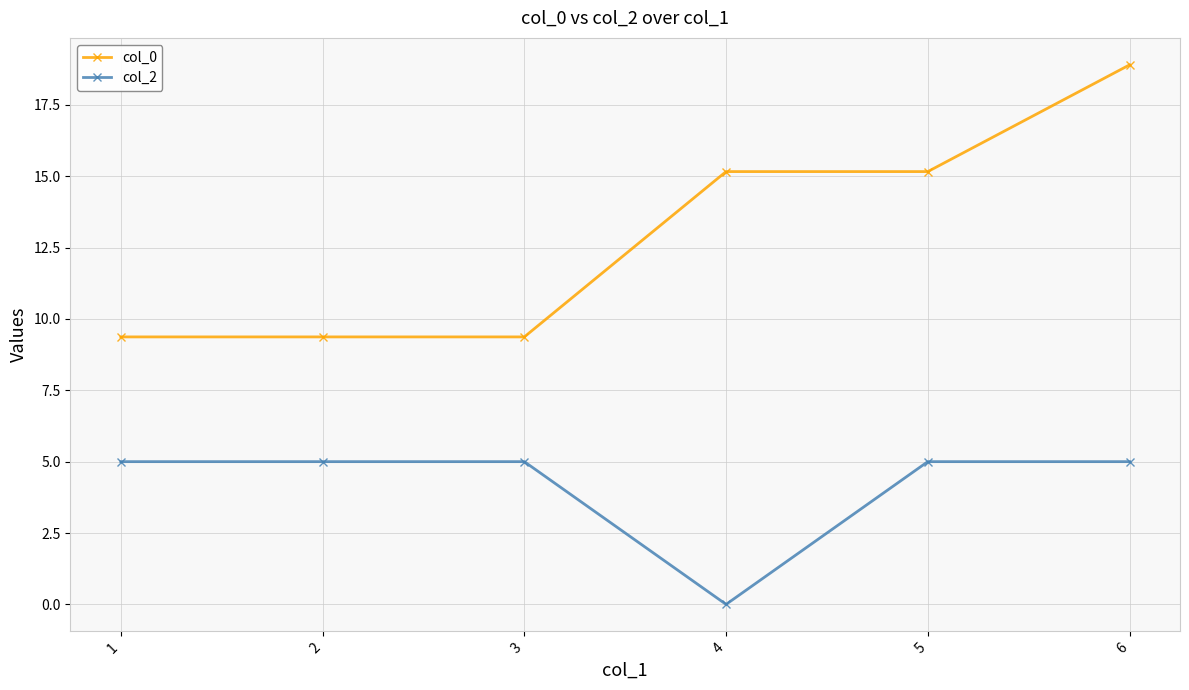

Count the number of categories in the chart.

6